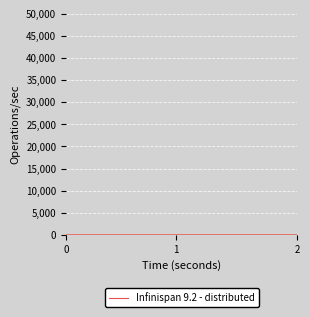

What is the sum of all values?

3